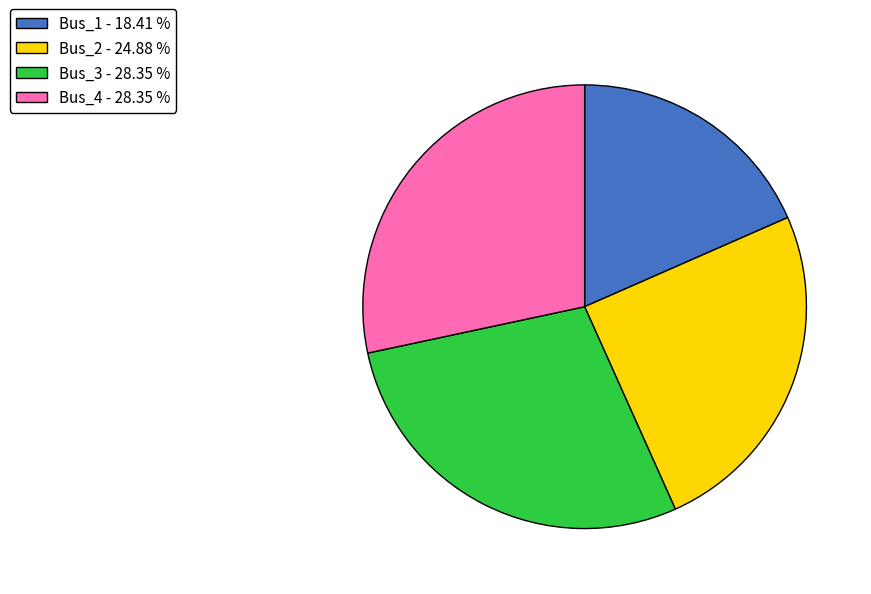

Is Bus_3 - 28.35 % the majority of the pie?

No